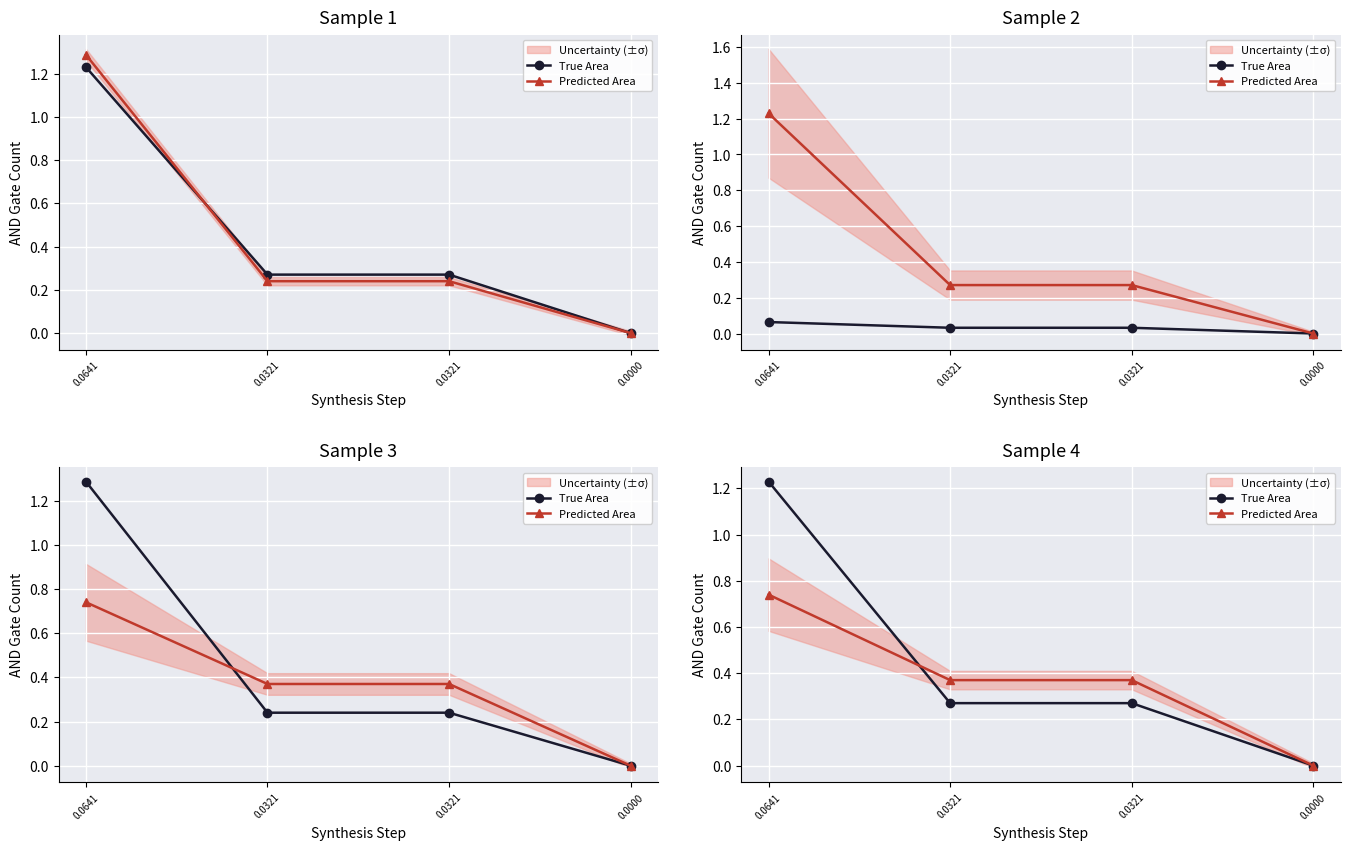

Which series changed the most between 0.0321 and 0.0000?

Predicted Area